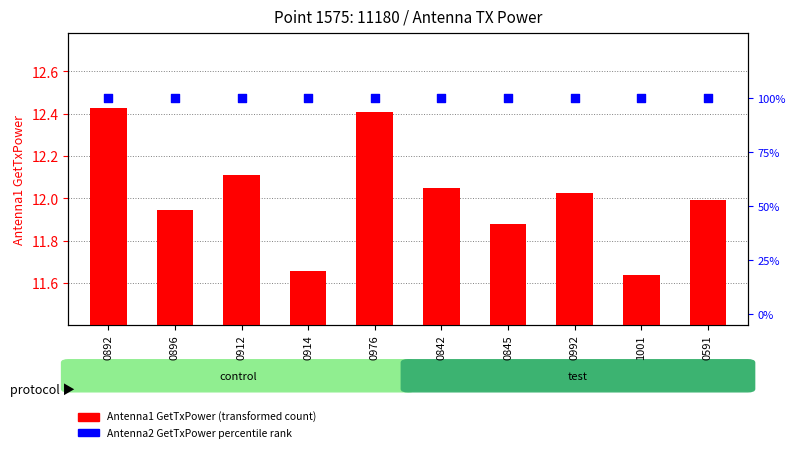

Which series has the largest total across all categories?

Antenna2 GetTxPower percentile